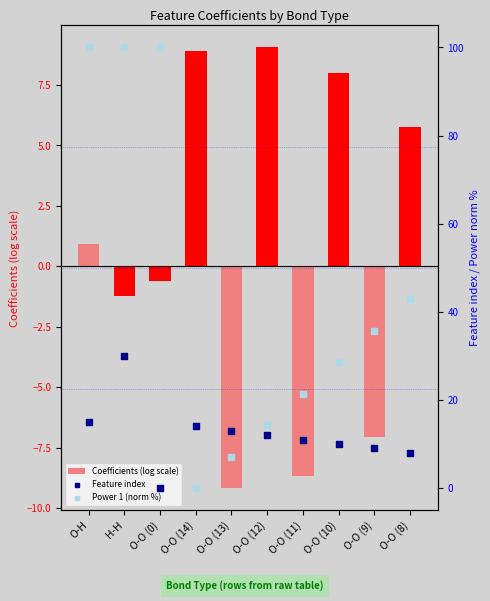

At how many categories does at least one series exceed 54?

3